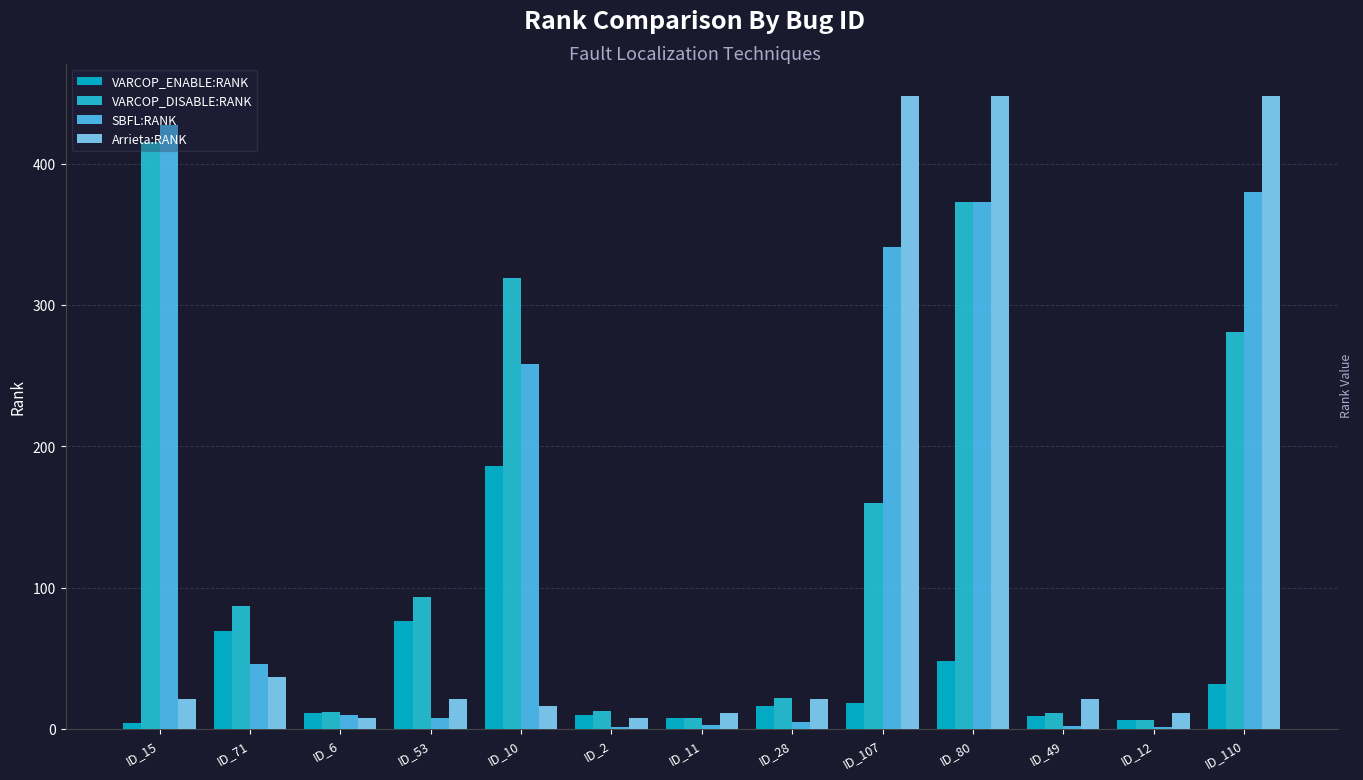

Is the value of VARCOP_DISABLE:RANK at ID_2 greater than the value of SBFL:RANK at ID_15?

No